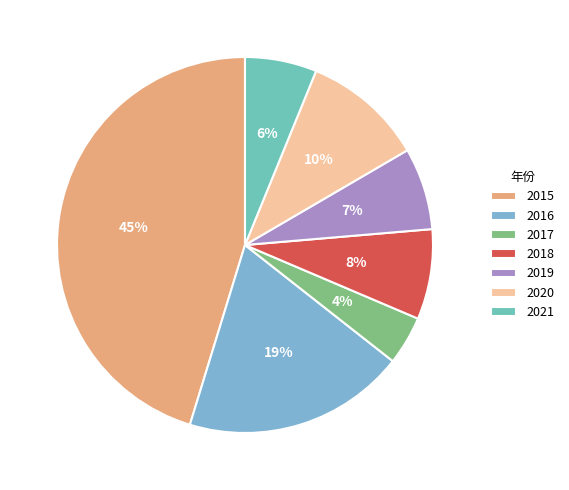

Count the number of slices in the pie.

7